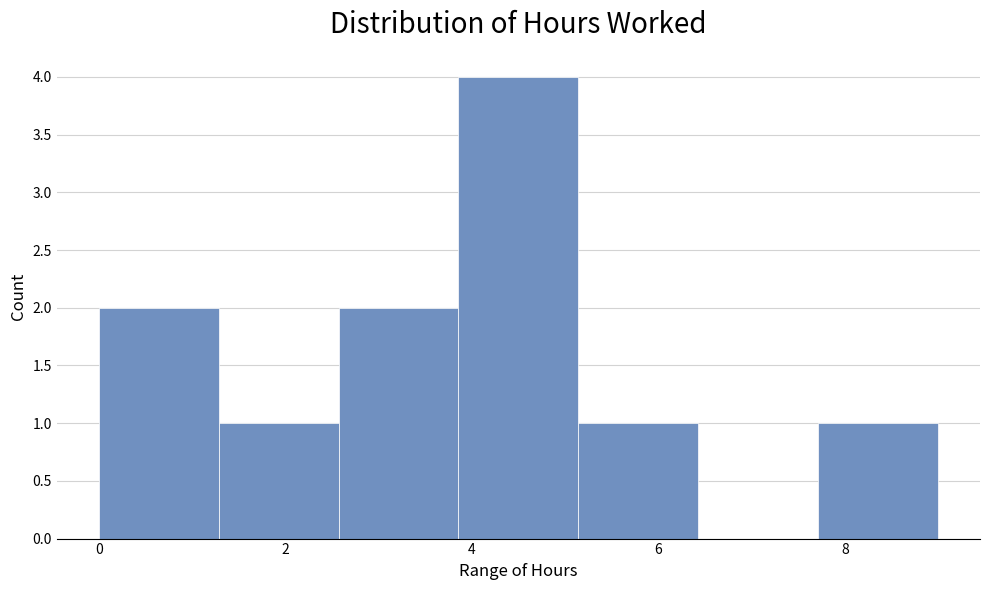

Over which range of the x-axis is the bar tallest?

3.8 to 5.2